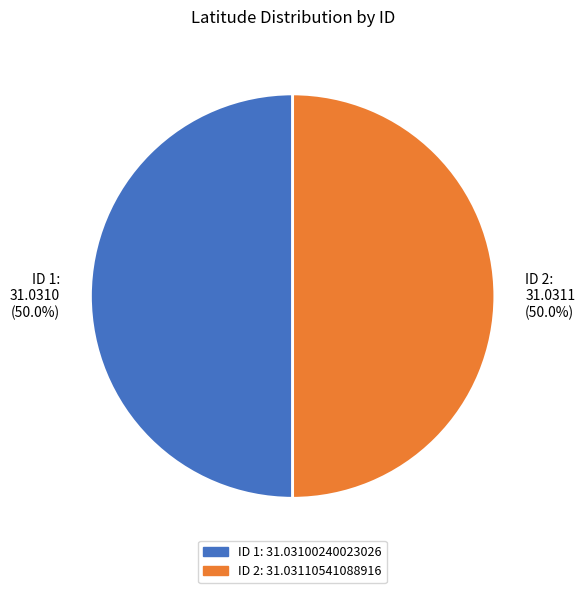

Is the sum of ID 2: 31.0311 (50.0%) and ID 1: 31.0310 (50.0%) greater than half?

Yes